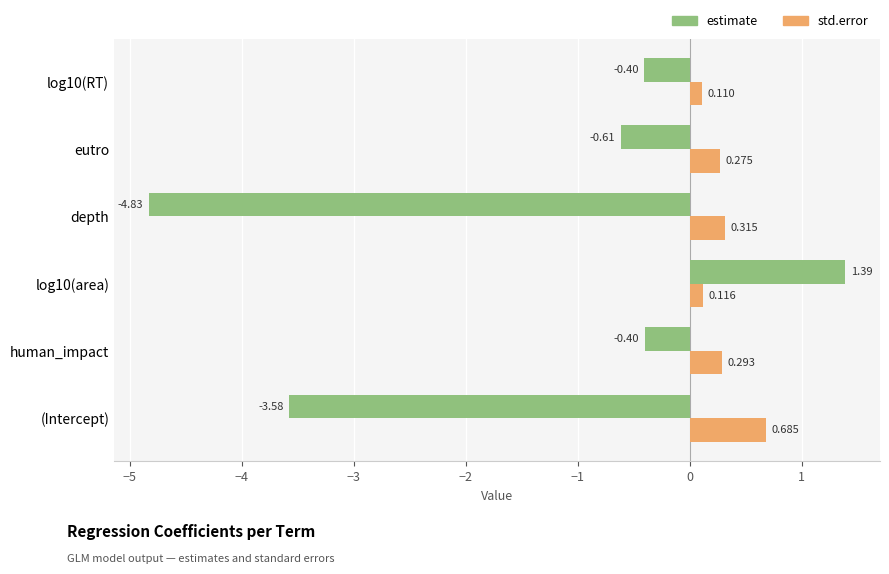

How many categories are shown in the chart?

6